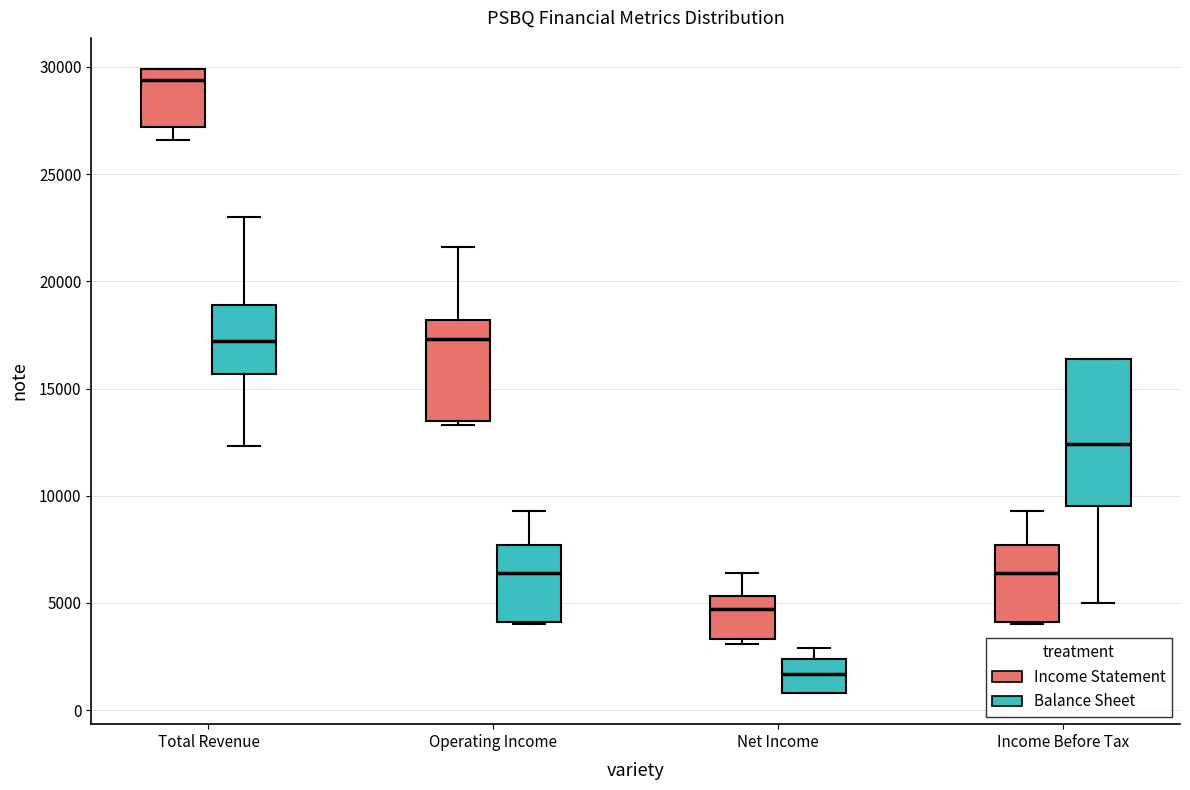

Which box's median line is the highest?

Total Revenue (Income Statement)